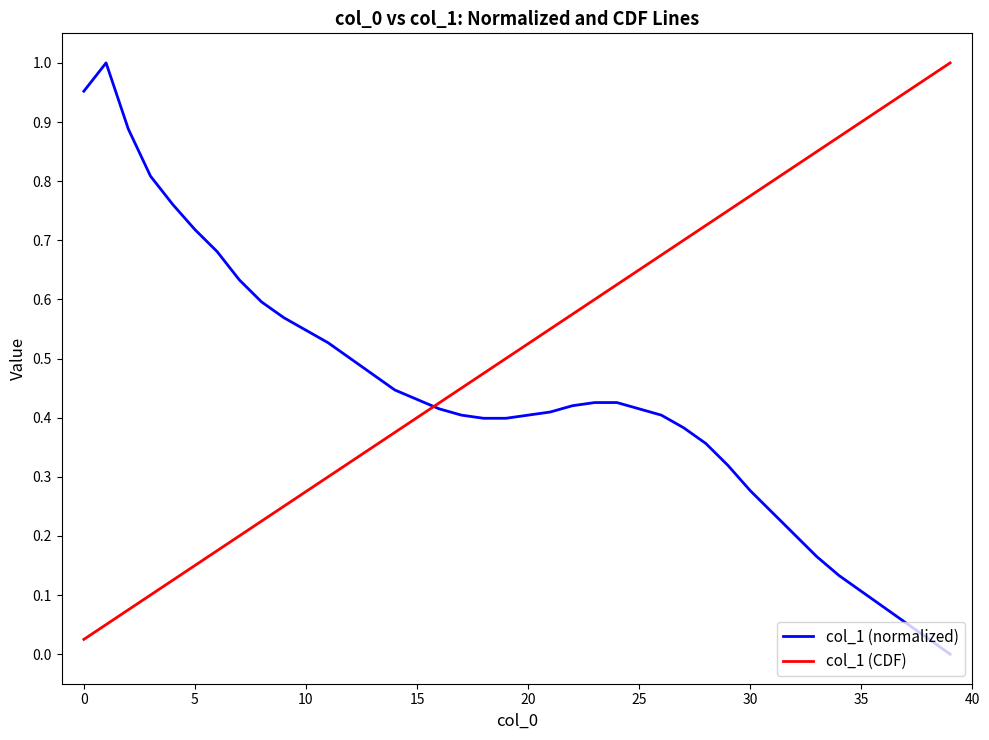

List the series in order of their overall mean, lowest first.

col_1 (normalized), col_1 (CDF)